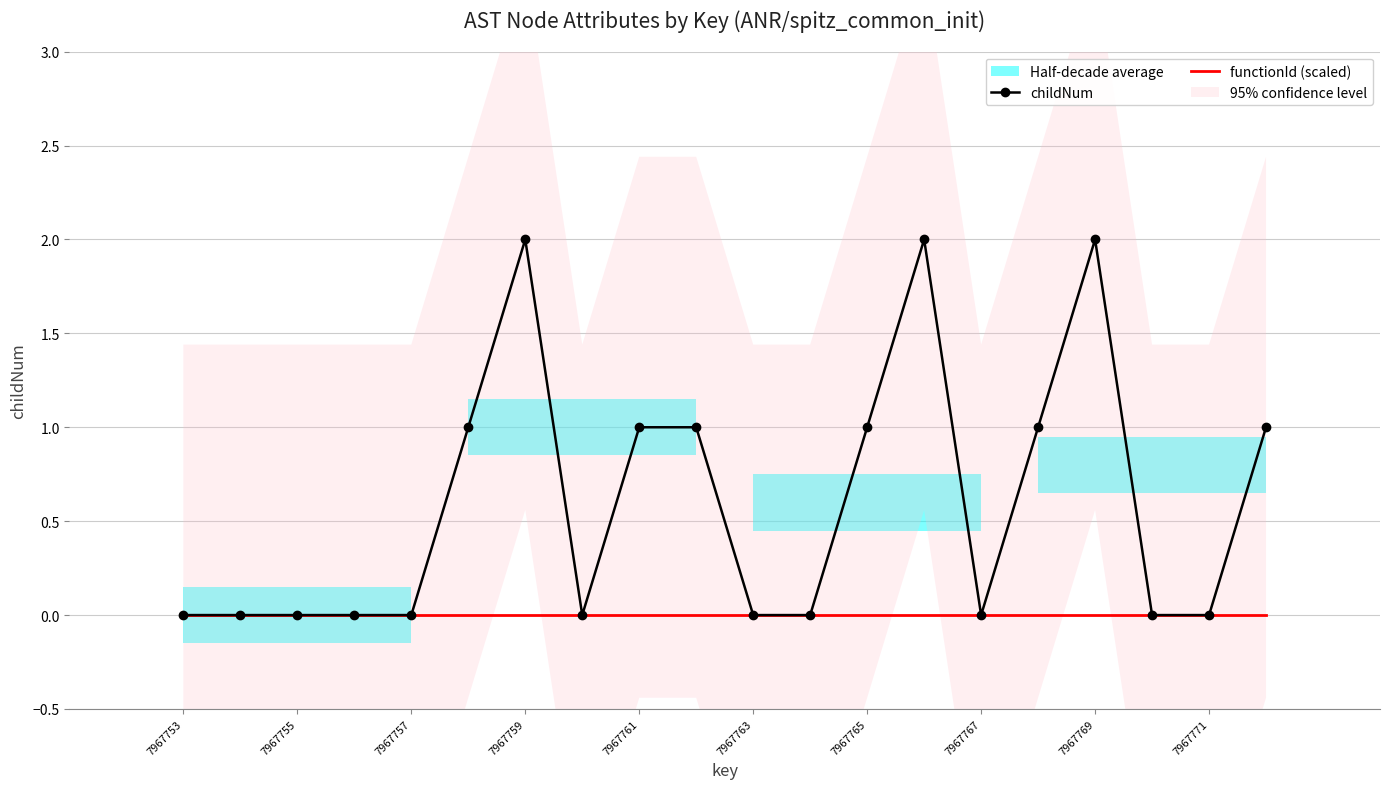

The childNum series shows 2 at 7967769. True or false?

True